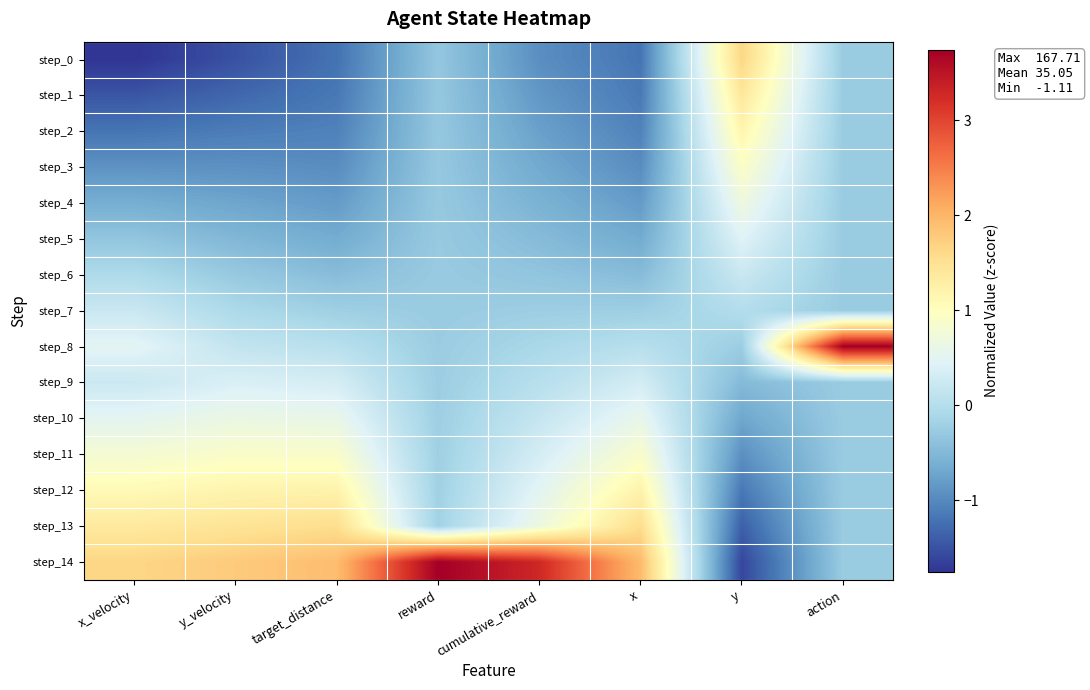

Which series has the largest range (max minus min)?

step_14